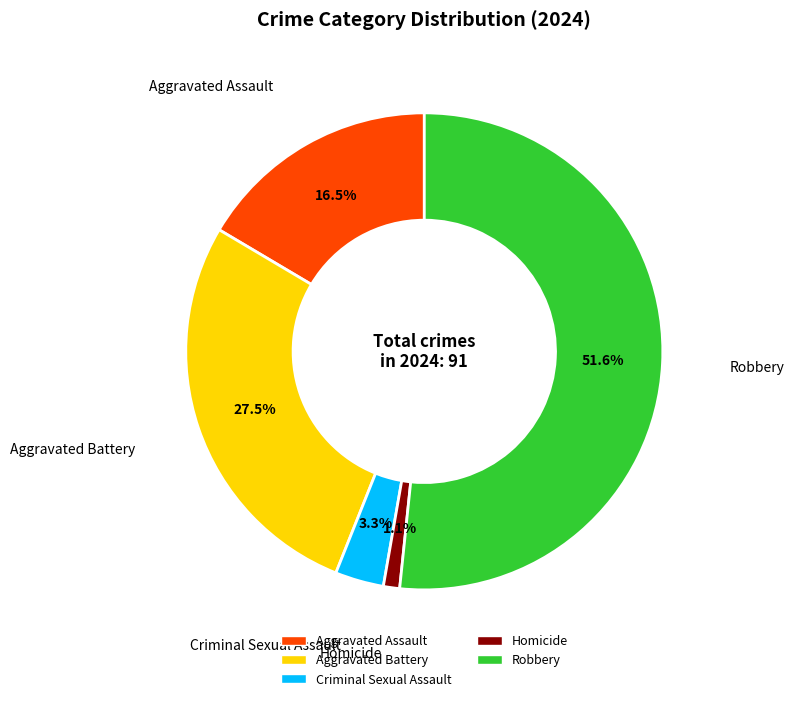

What is the smallest slice in the pie chart?

Homicide